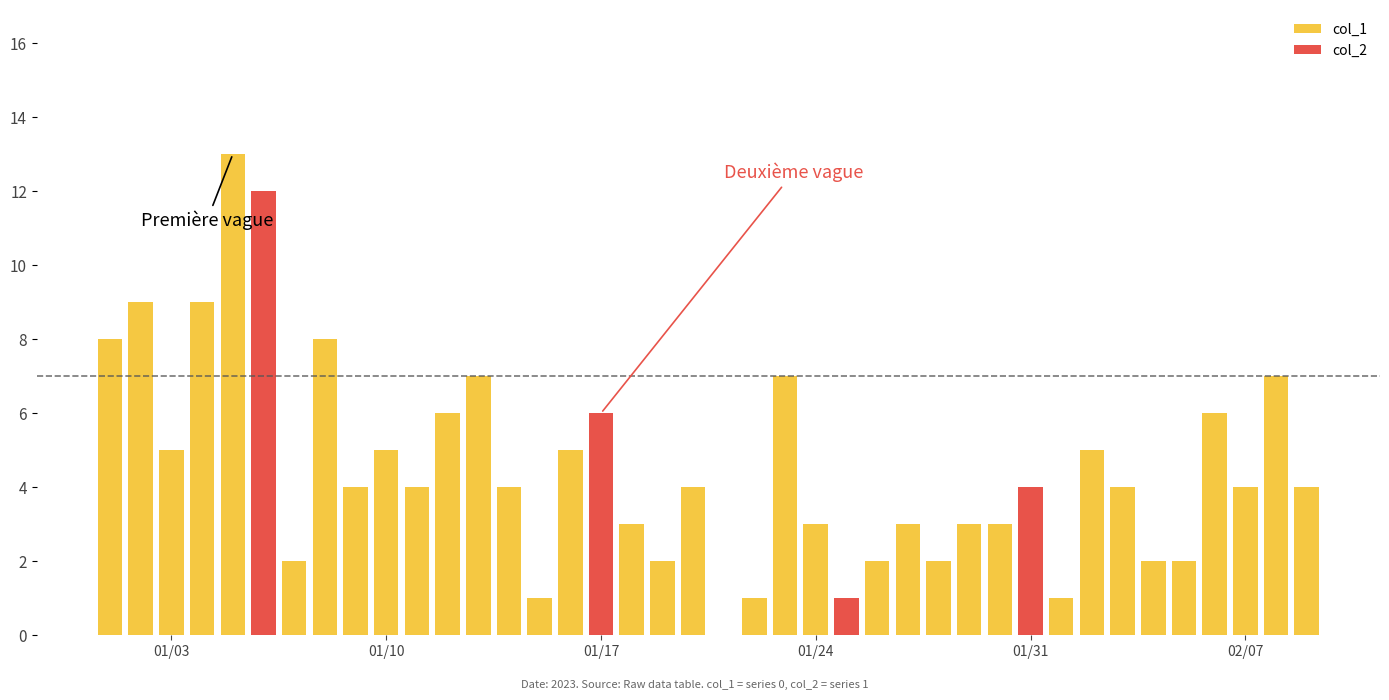

What is the maximum value shown in the chart?

13